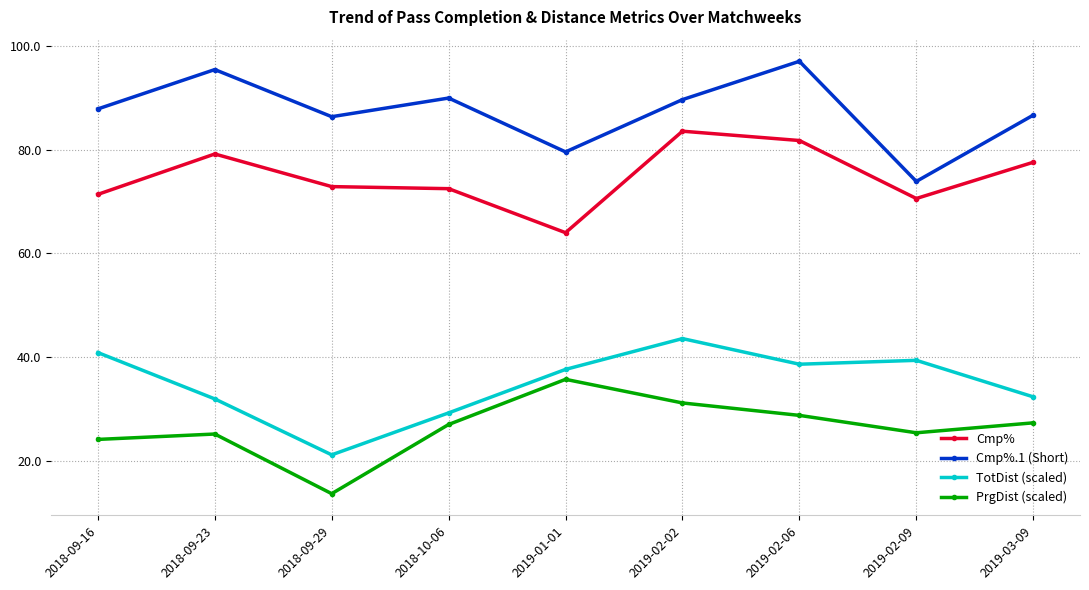

What is the minimum value shown in the chart?

13.6